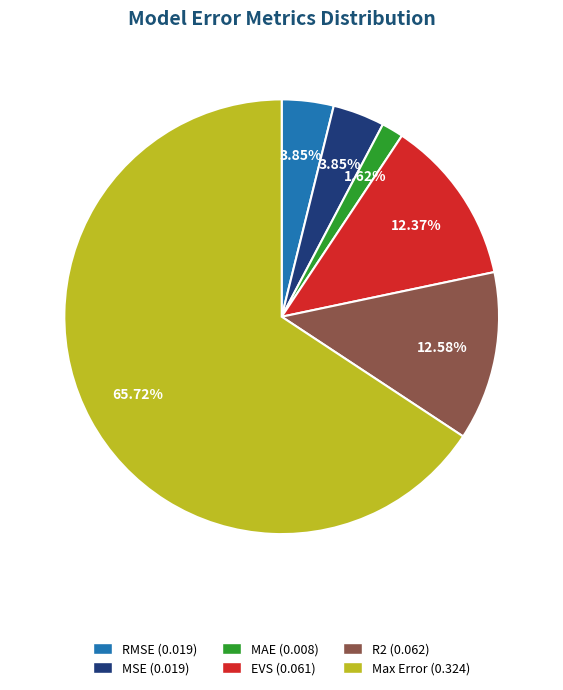

To the nearest percent, what portion does MSE represent?

4%